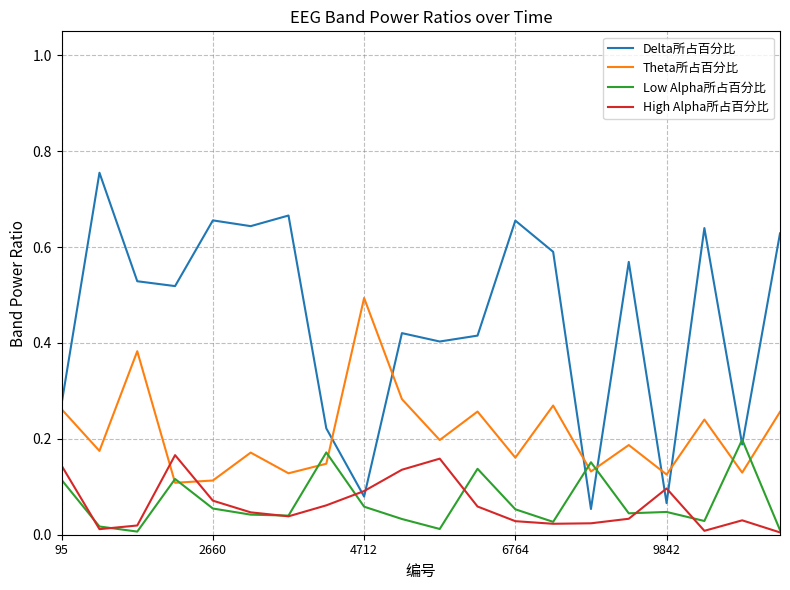

How many times do Theta所占百分比 and High Alpha所占百分比 cross each other?

2